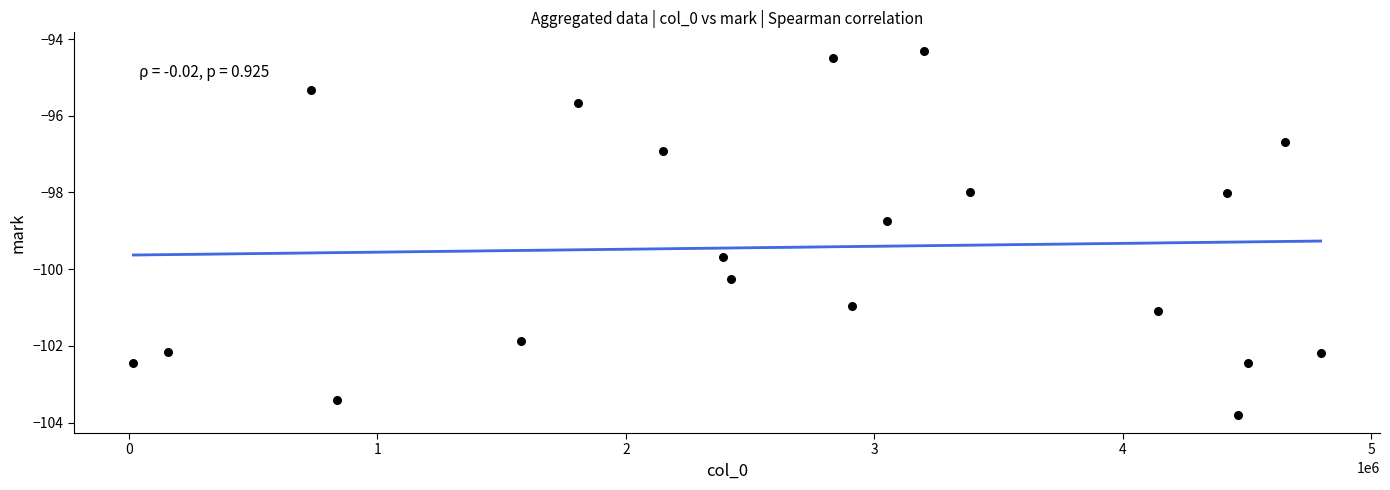

What Y value in the scatter plot is closest to -99?

-98.8